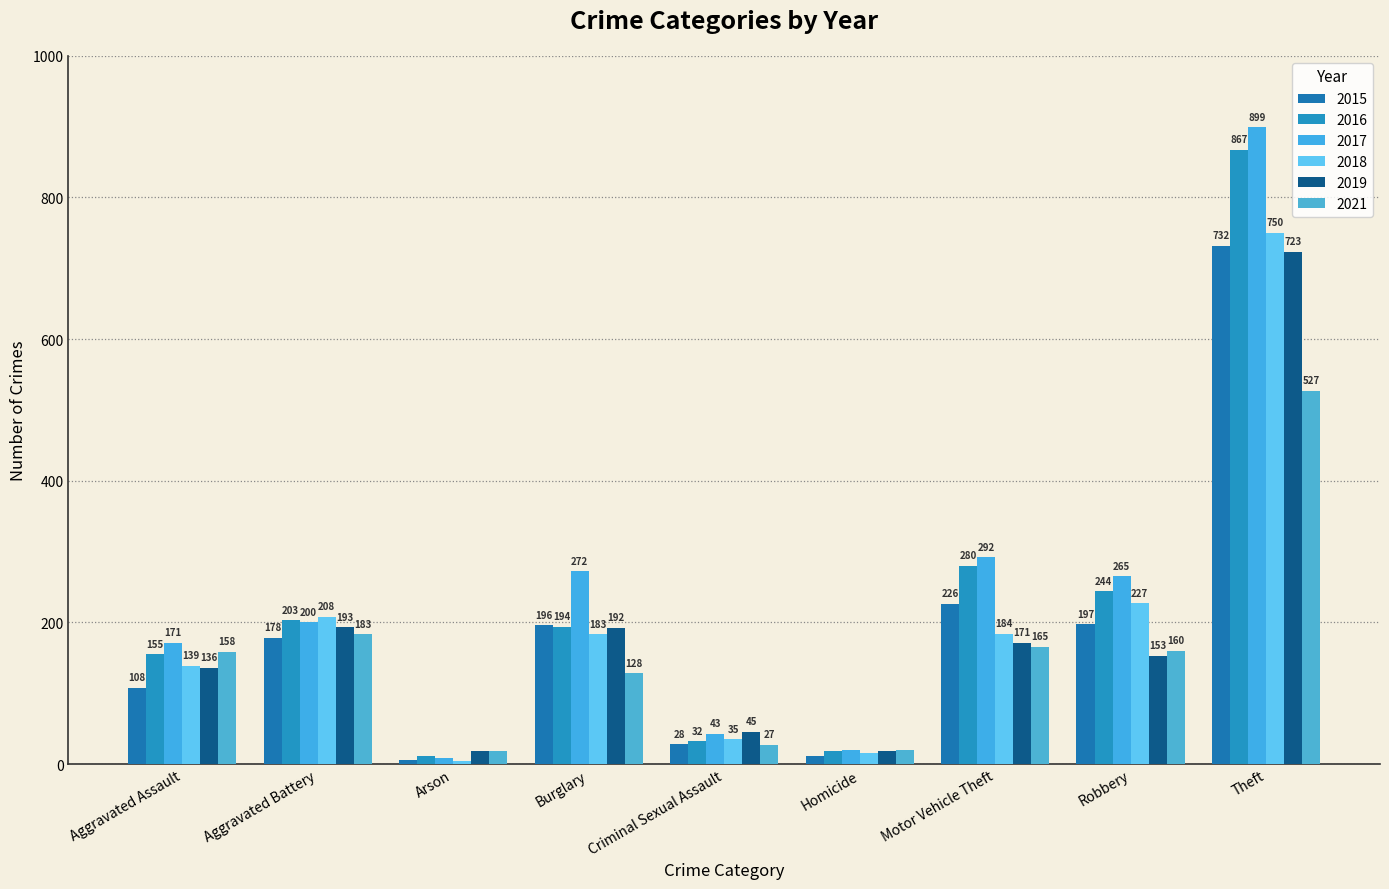

Which series changed the most between Aggravated Battery and Homicide?

2018